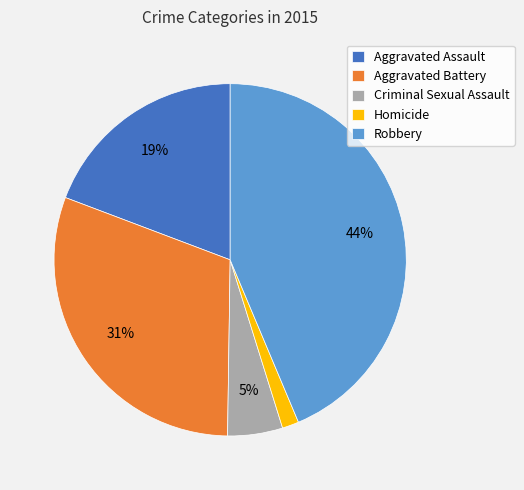

Is there any slice that represents more than half of the pie?

No